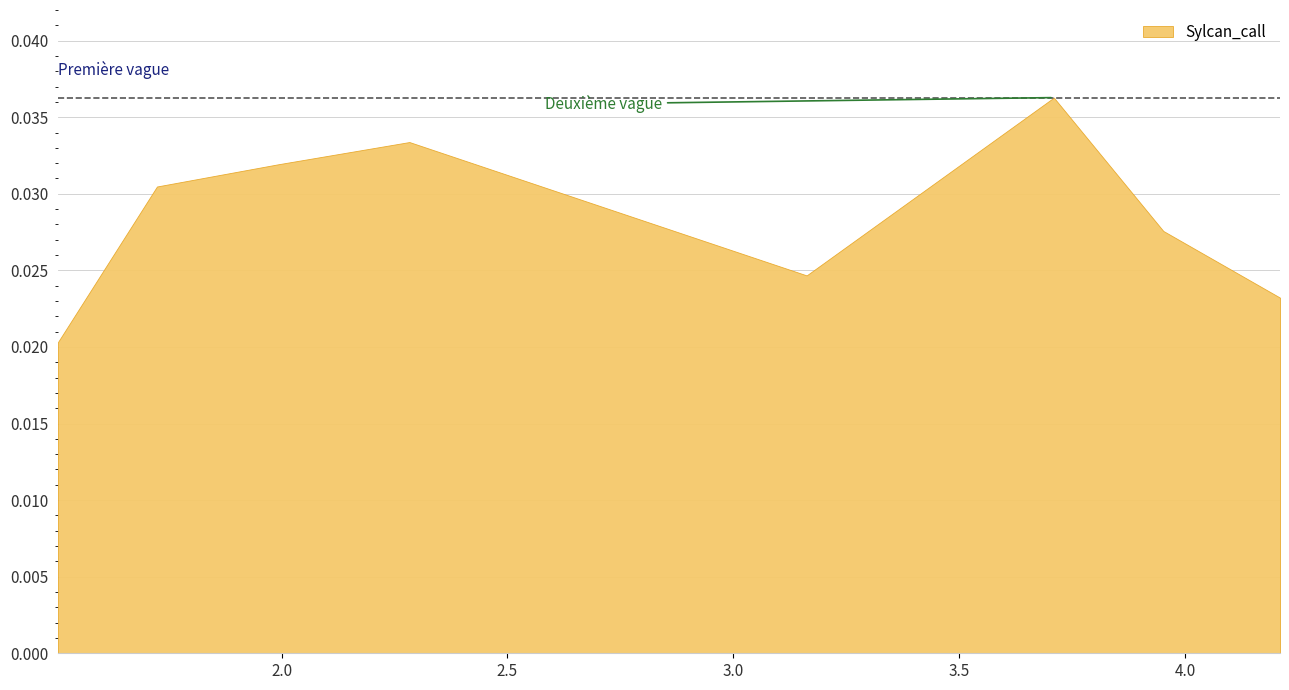

How many values are between 0 and 1?

8